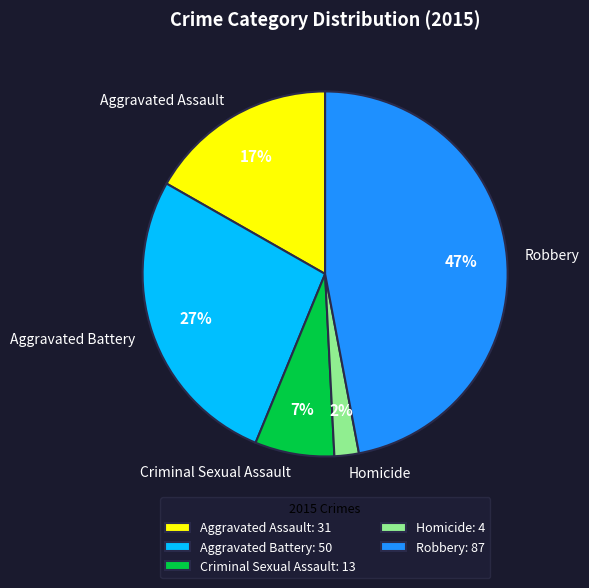

To the nearest percent, what is the combined percentage of Robbery and Criminal Sexual Assault?

54%